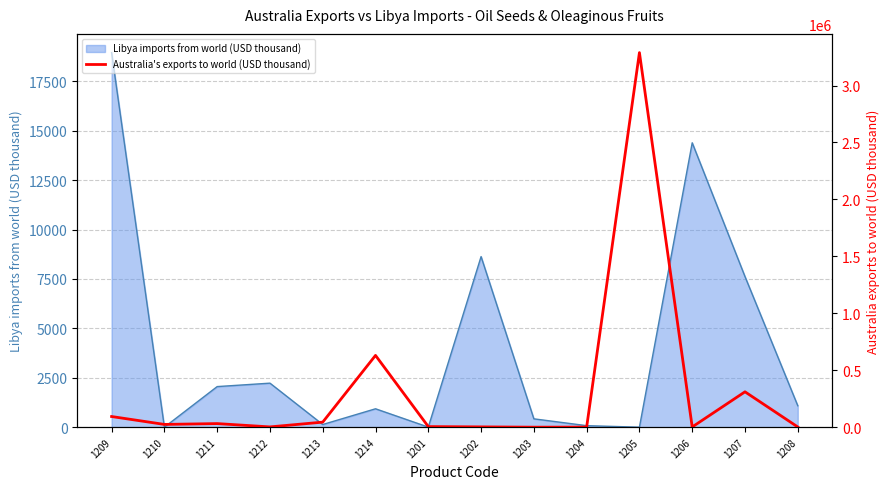

What is the greatest value displayed?

3288956